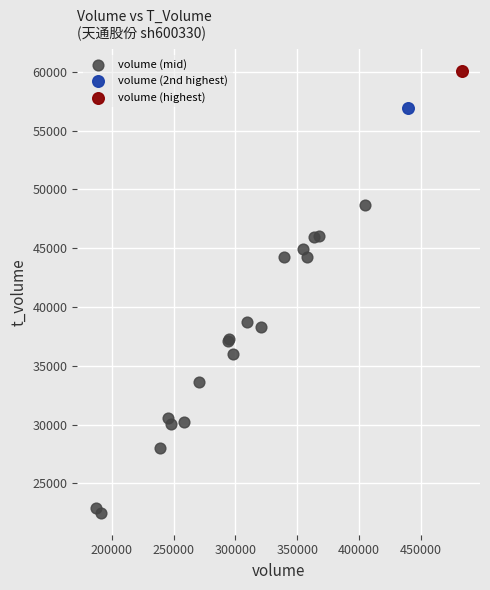

What are all the series names shown in the legend?

volume (mid), volume (2nd highest), volume (highest)